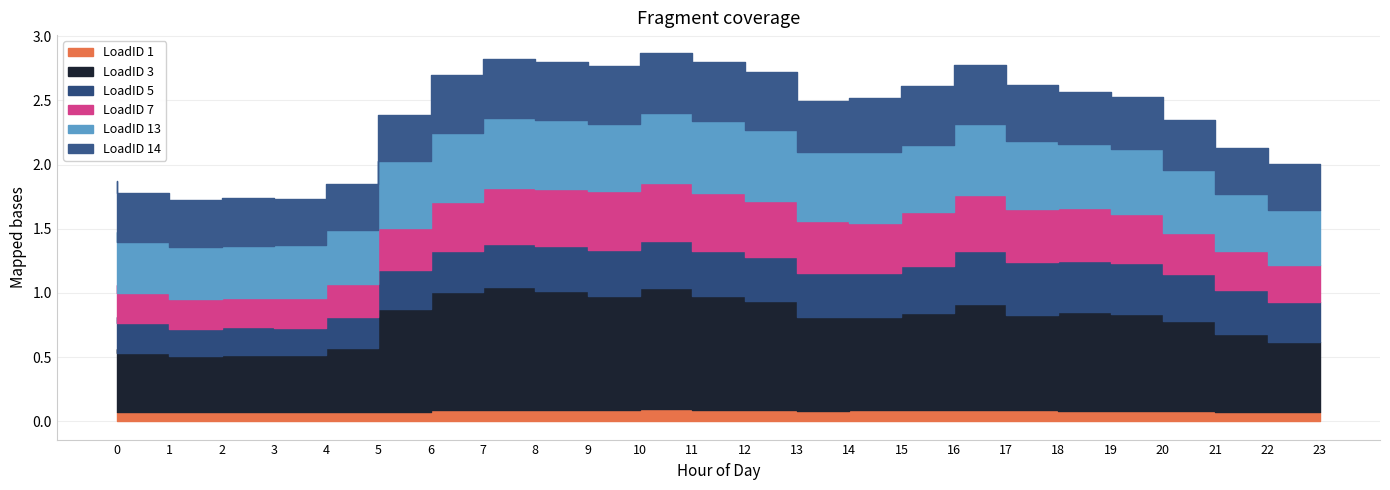

What is the value of the LoadID 13 point at the 7th from the left?

0.5